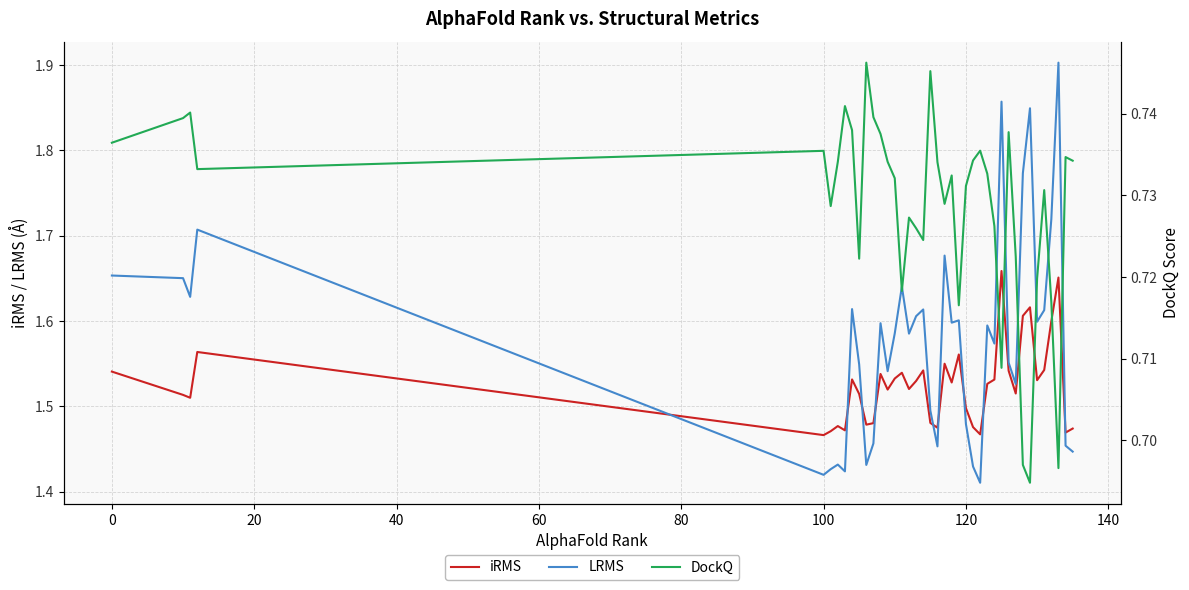

True or false: LRMS and iRMS intersect in this chart.

True